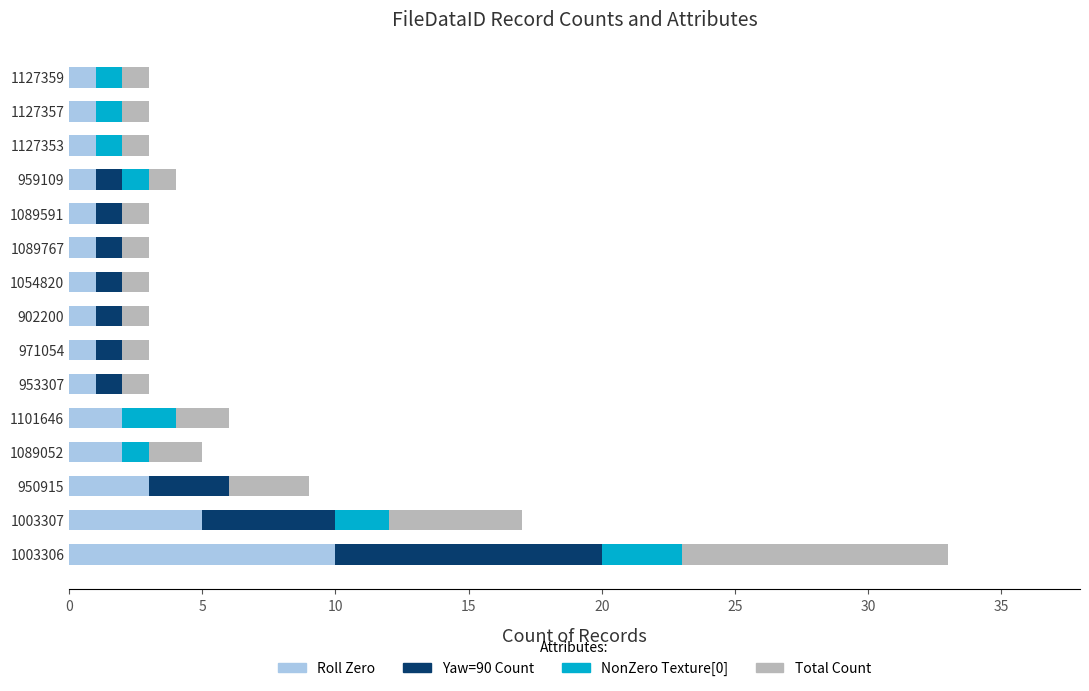

What are all the series names shown in the legend?

Roll Zero, Yaw=90 Count, NonZero Texture[0], Total Count